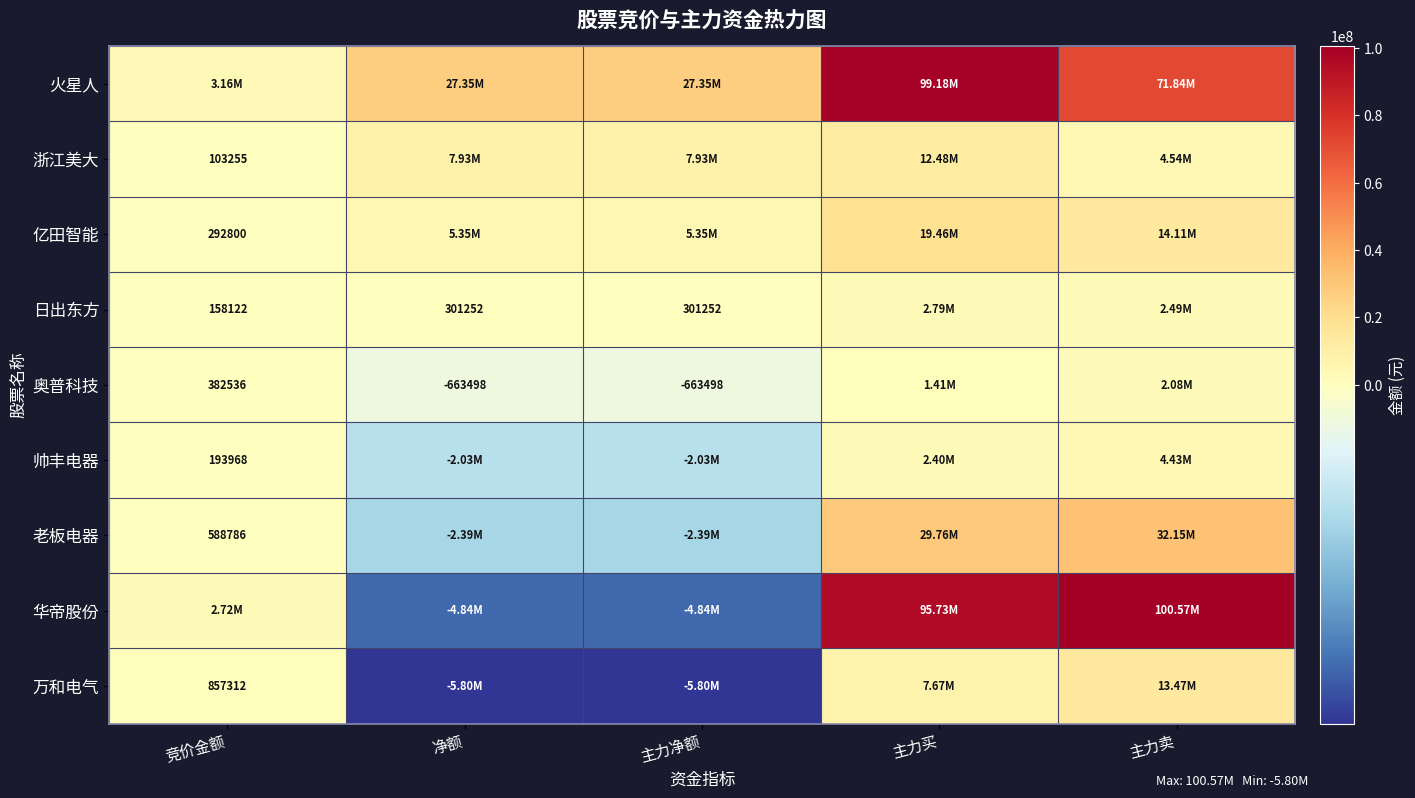

Is the value of 日出东方 at 主力净额 greater than the value of 帅丰电器 at 竞价金额?

Yes